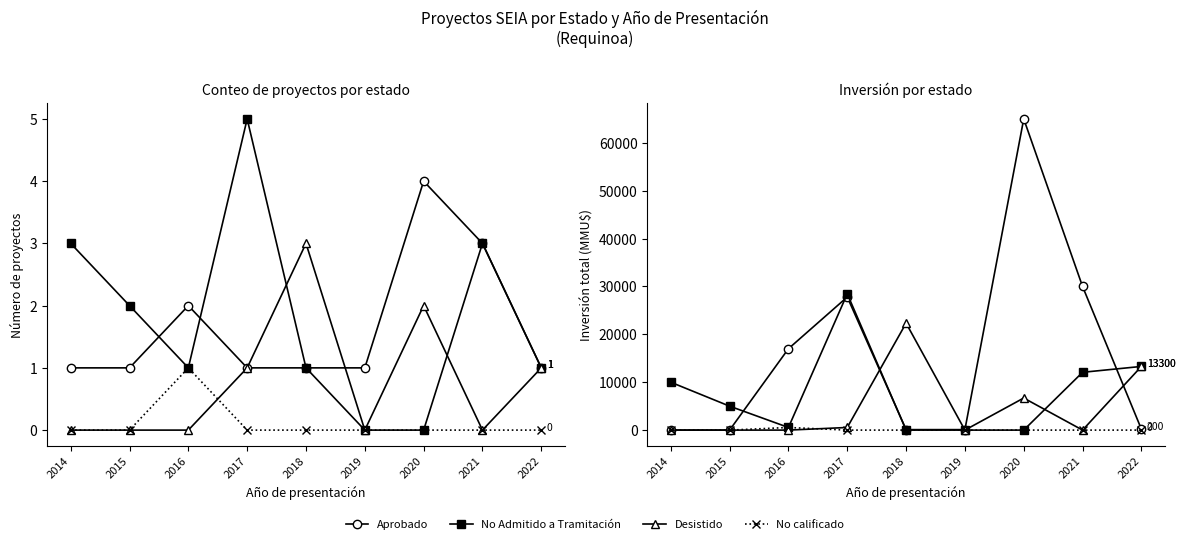

Rank the series by their maximum value, from lowest to highest.

No calificado, Desistido, No Admitido a Tramitación, Aprobado